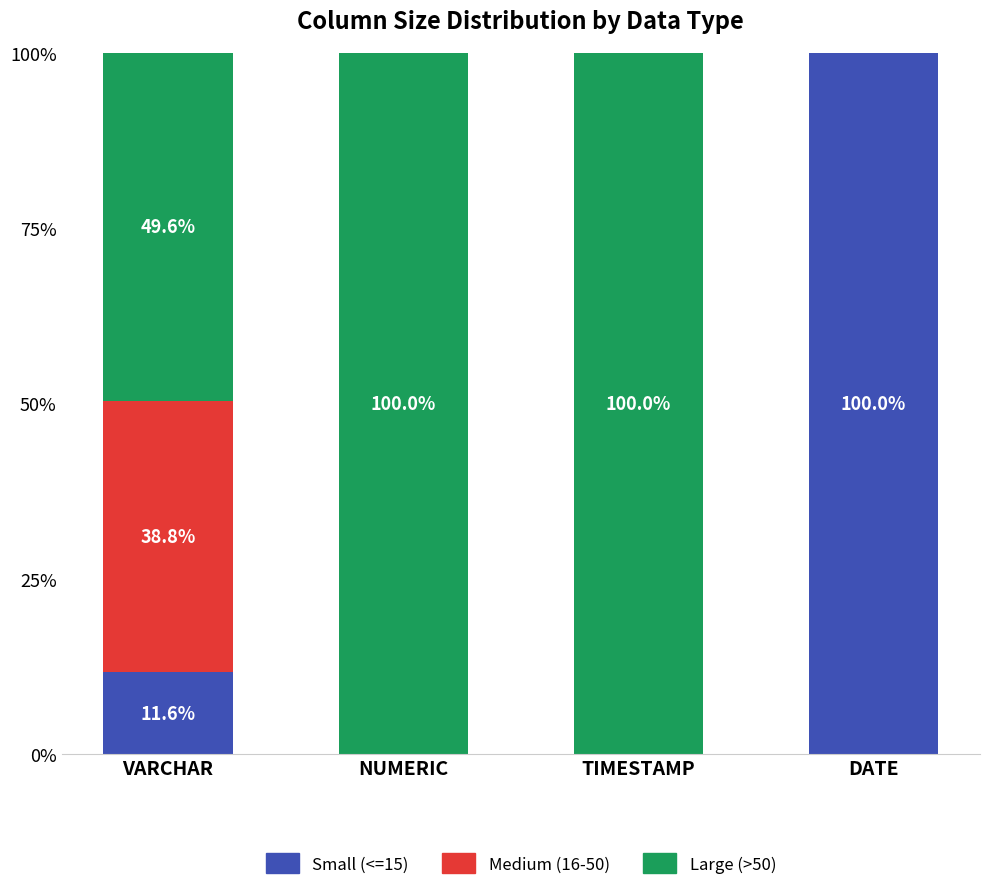

Reading right to left, what are the values for Small (<=15)?

DATE=100.0	TIMESTAMP=0.0	NUMERIC=0.0	VARCHAR=11.6